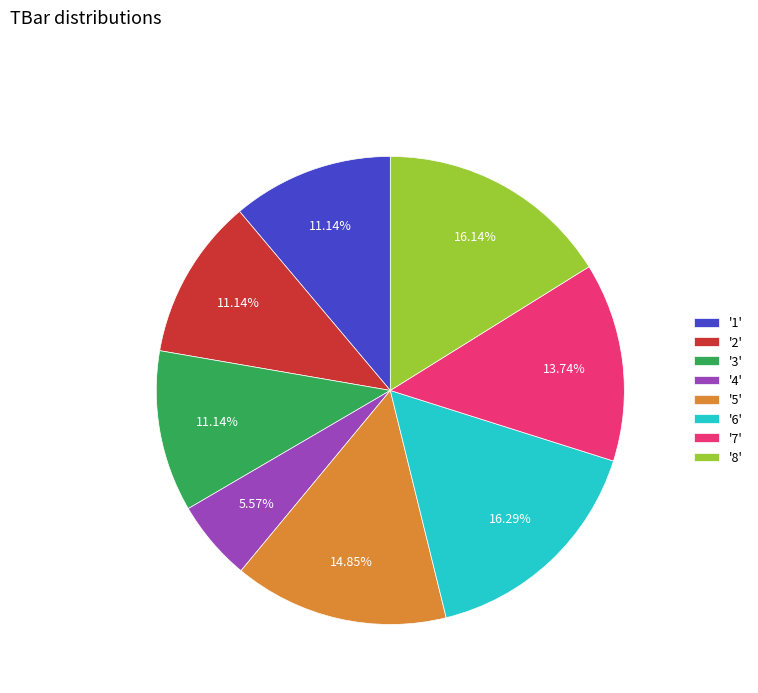

Which category has the smallest portion of the pie?

'4'